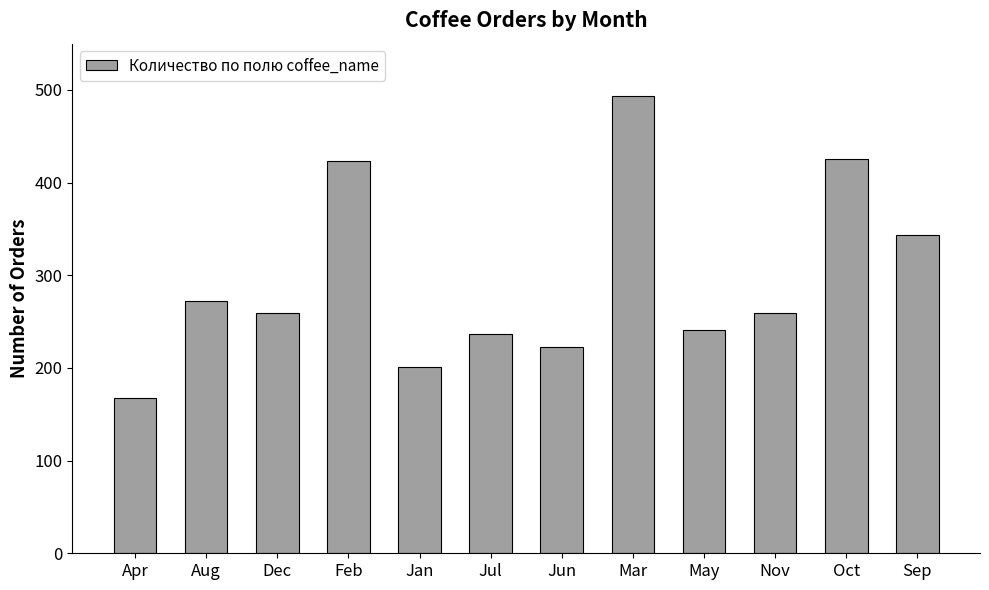

Which category has the lowest value across all series?

Apr